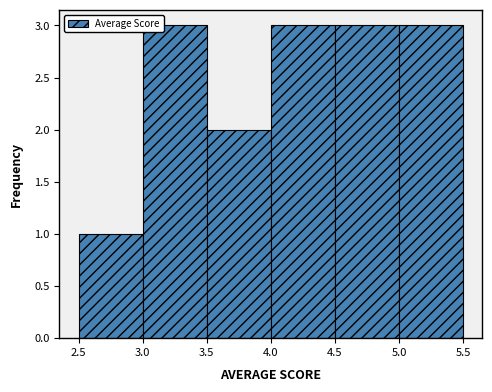

How tall is the bar that spans 3.0 to 3.5 on the x-axis? The values are not printed on the chart, so give them approximately, as read against the axis.

3